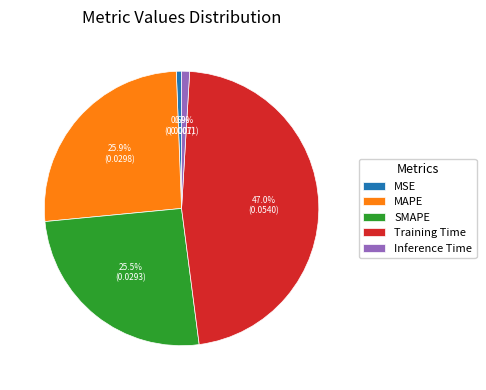

To the nearest percent, what is the average slice percentage?

20%